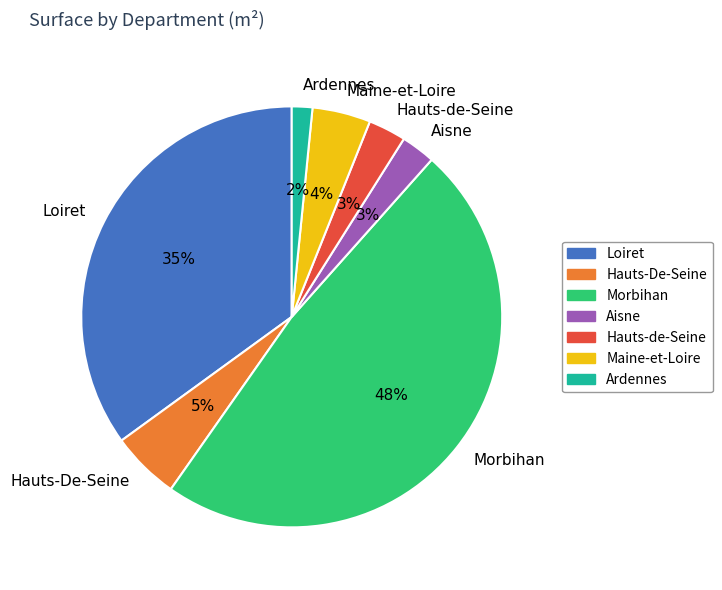

What is the ratio of the value at Aisne to the value at Loiret?

0.1